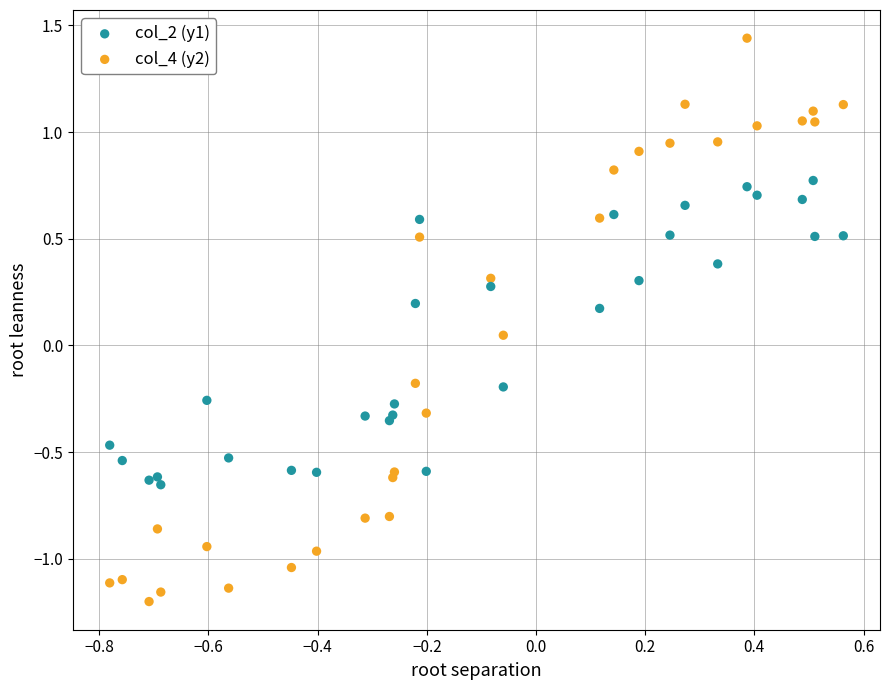

Which series contains the lowest Y value?

col_4 (y2)